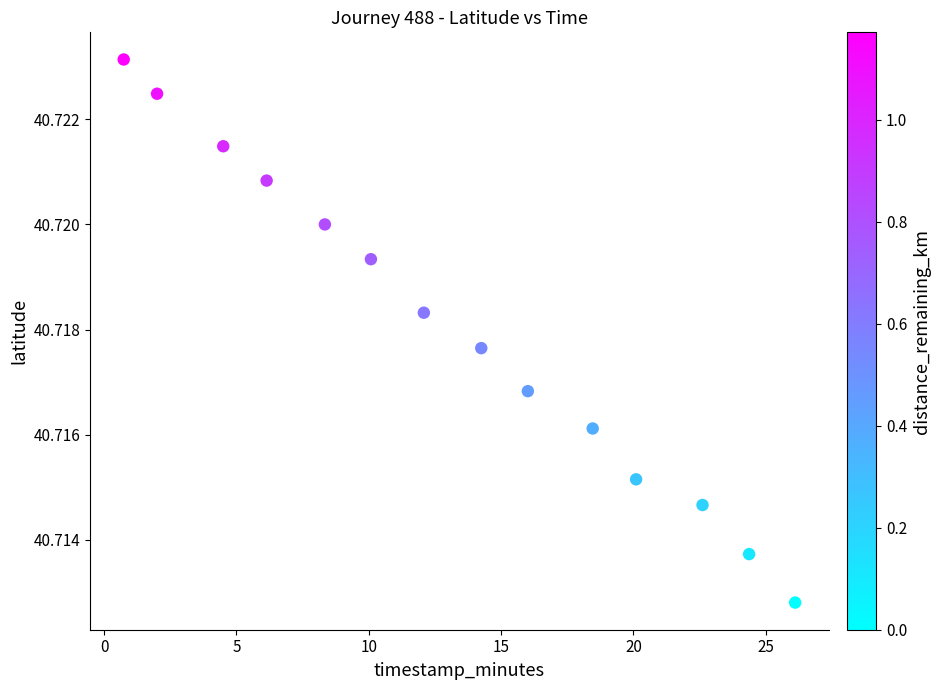

What is the range of X values (max minus min)?

25.4